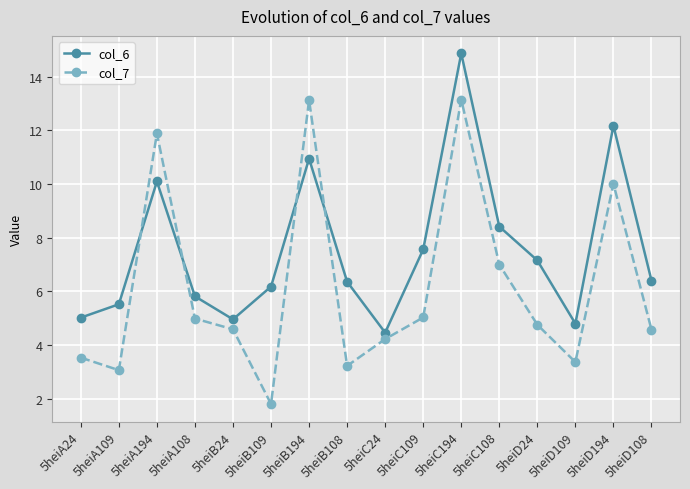

How many lines are shown in the chart?

2